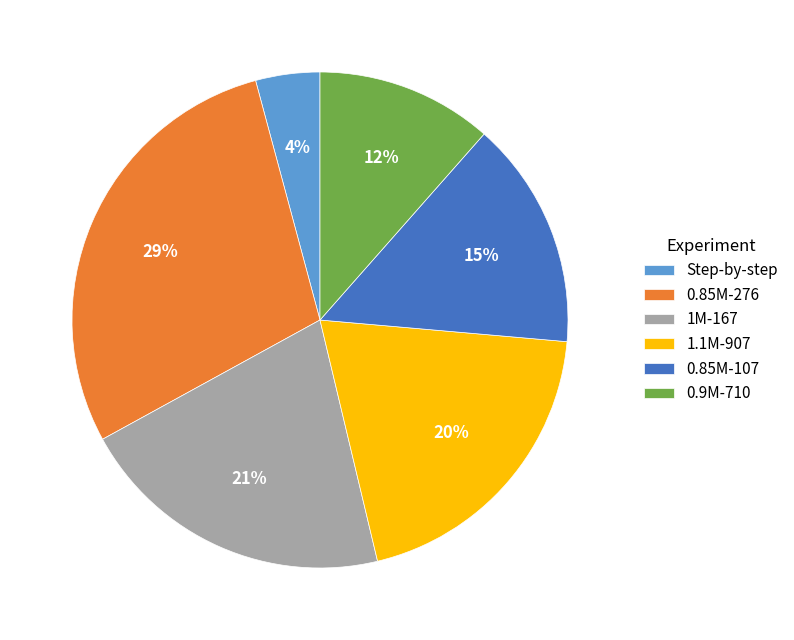

Combined, do 0.9M-710 and 1.1M-907 account for over 50%?

No